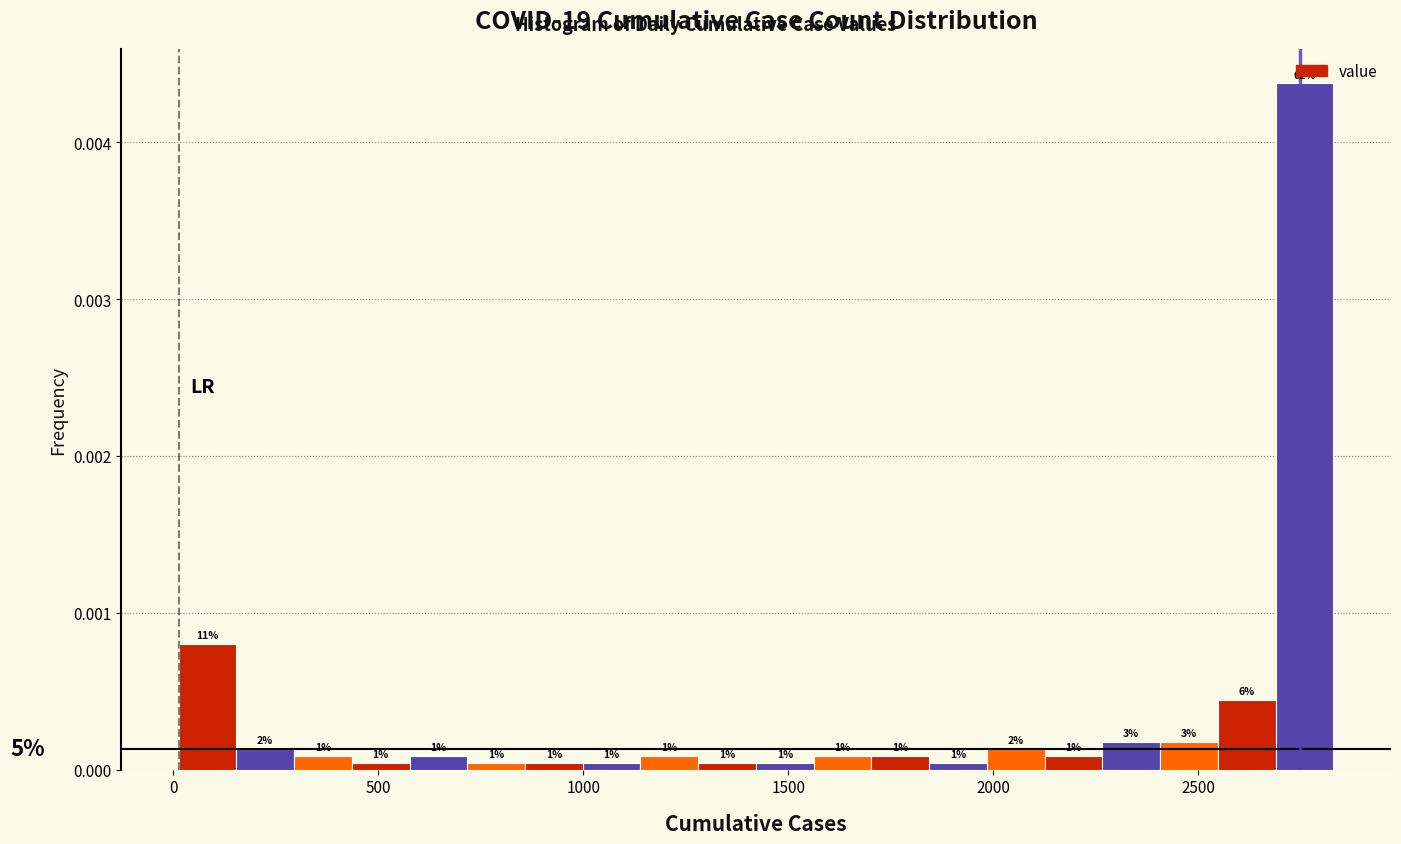

Read against the x-axis, roughly where is the centre of the tallest bar?

2750